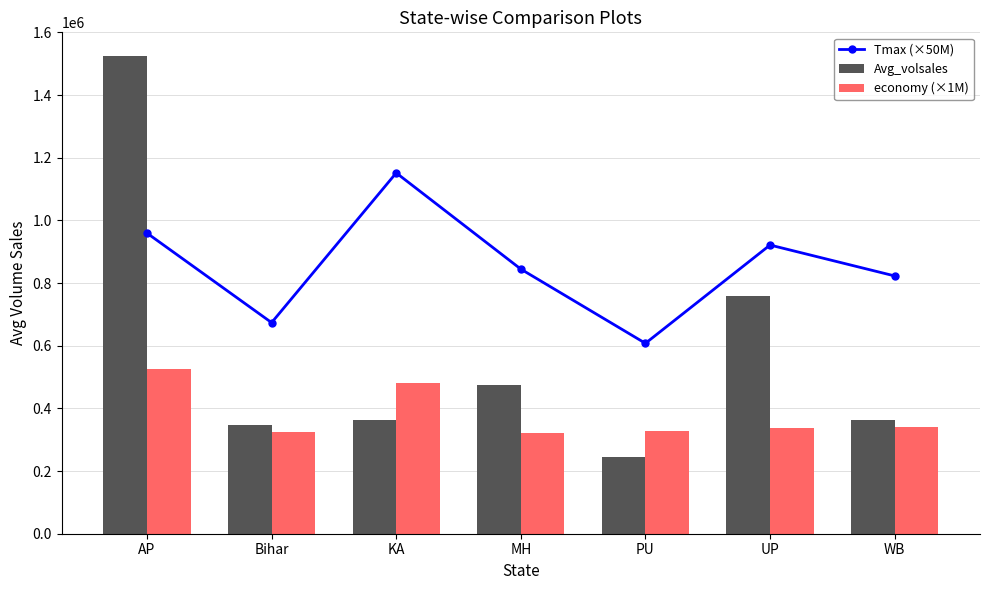

What is the minimum value shown in the chart?

243643.4